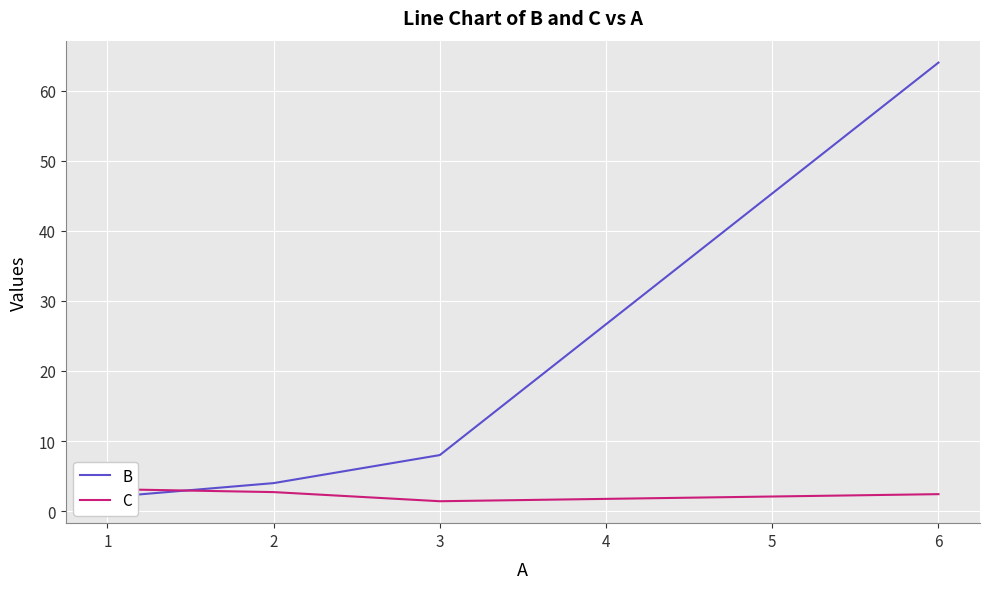

Reading left to right, extract all data points from this chart.

B: 2.0	4.0	8.0	64.0
C: 3.1	2.7	1.4	2.4